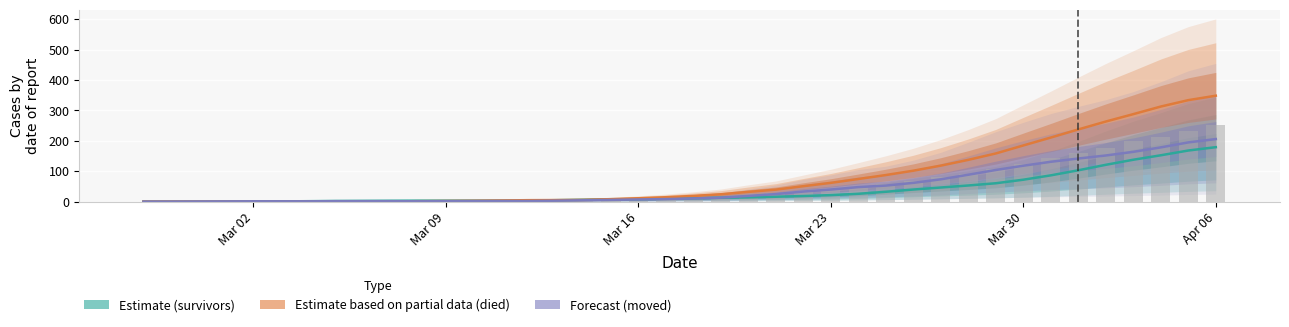

Where is the data nearest to the value 125?

Mar 30